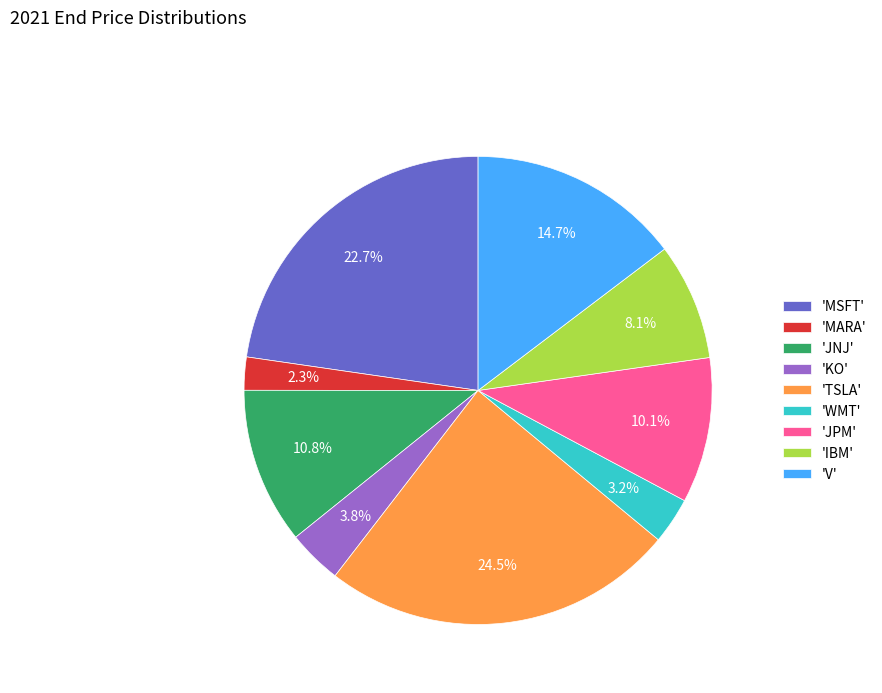

How many segments does this pie chart have?

9